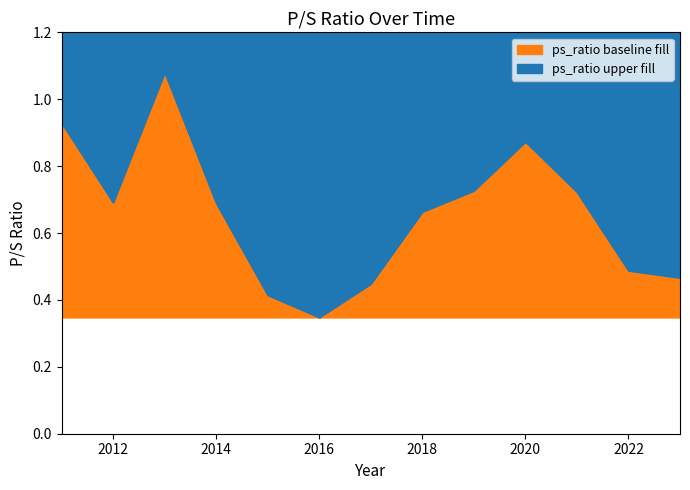

Reading left to right, transcribe all the data shown in this chart.

2023=0.5	2022=0.5	2021=0.7	2020=0.9	2019=0.7	2018=0.7	2017=0.4	2016=0.3	2015=0.4	2014=0.7	2013=1.1	2012=0.7	2011=0.9